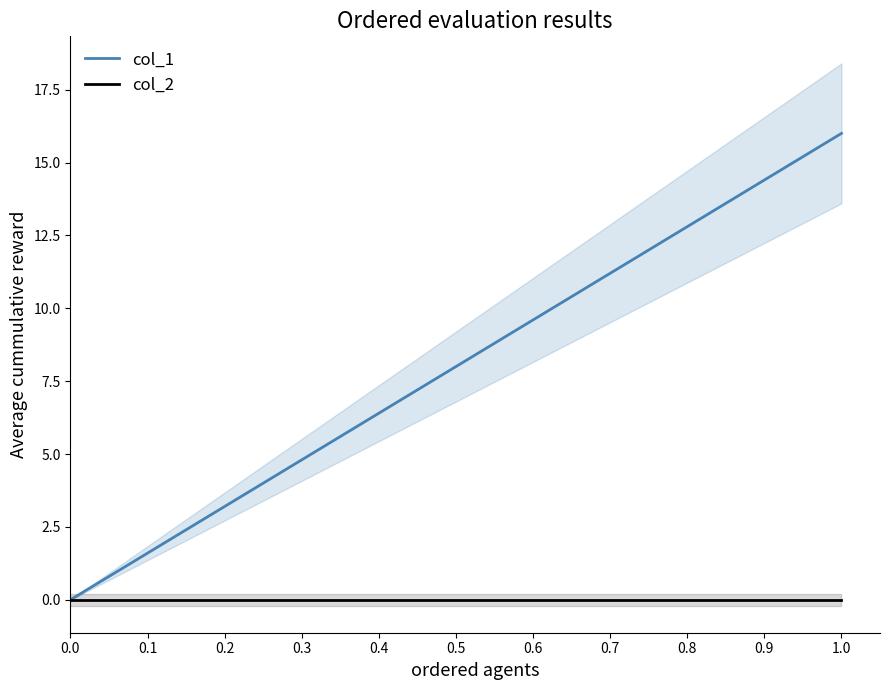

True or false: col_2 and col_1 cross at least once.

False